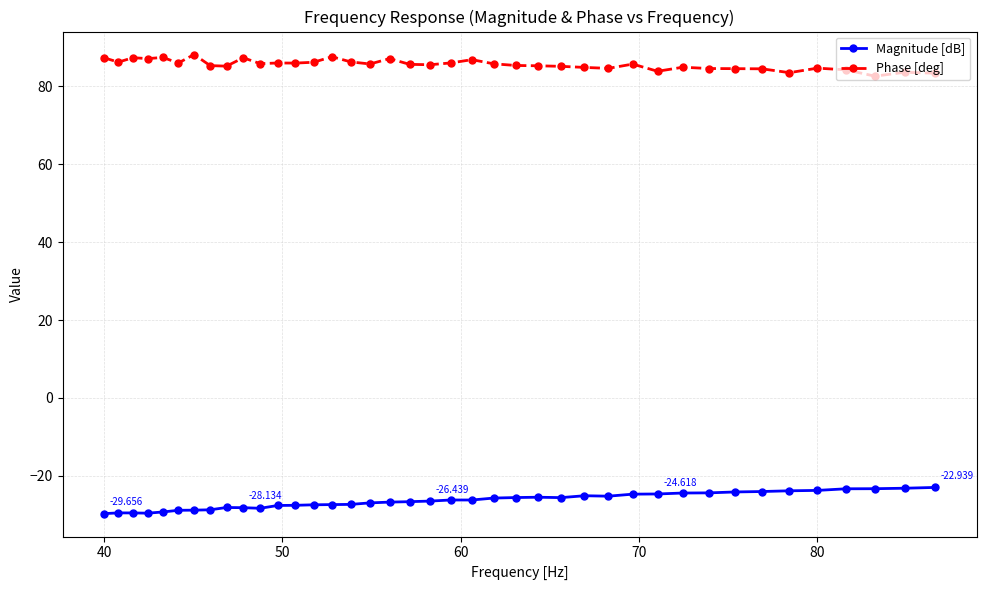

What is the difference between the maximum and second lowest values in the Phase [deg] series?

4.8